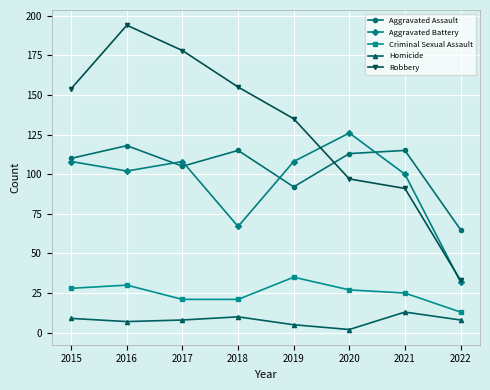

At how many categories does at least one series exceed 58?

8